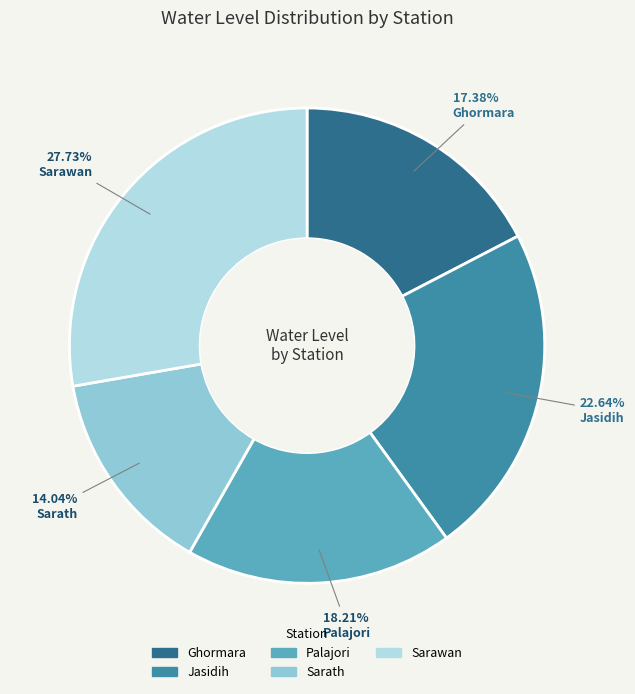

Which has a higher value, Sarath or Sarawan?

Sarawan